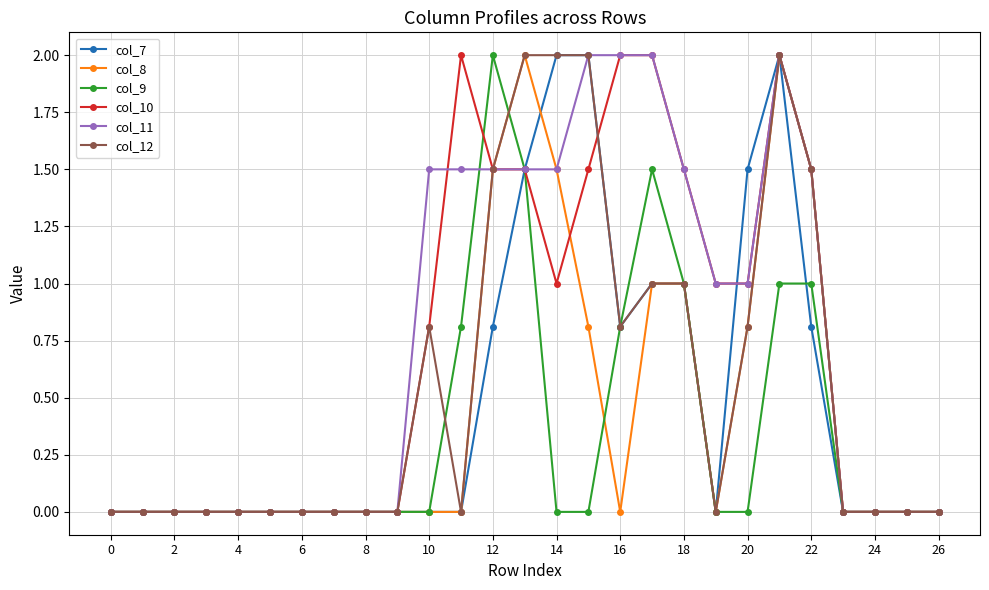

What is the sum of all col_8 values?

12.1